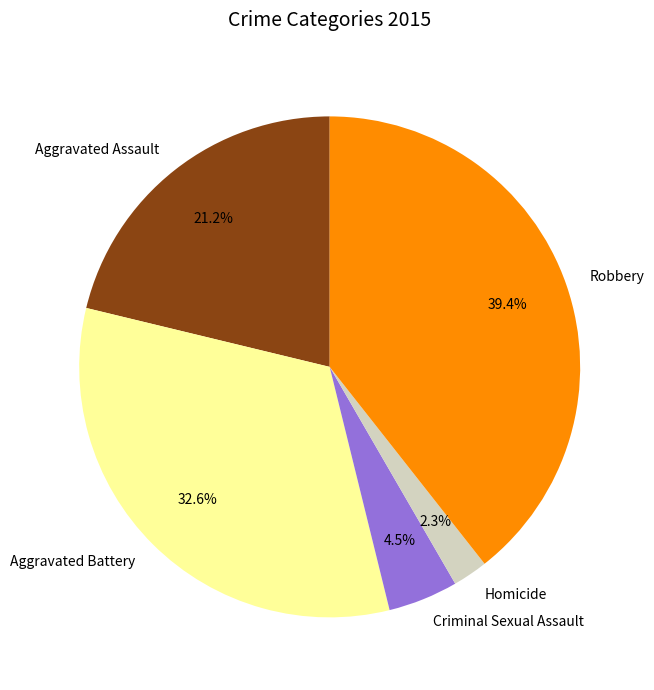

To the nearest percent, what percentage of the pie is Aggravated Assault?

21%